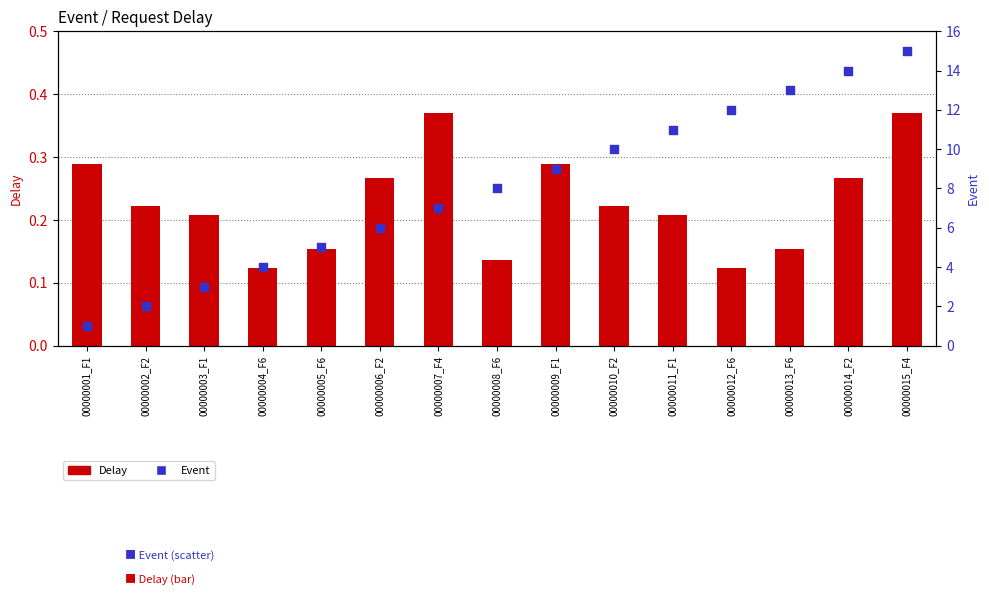

Which series contains the highest Y value?

Event